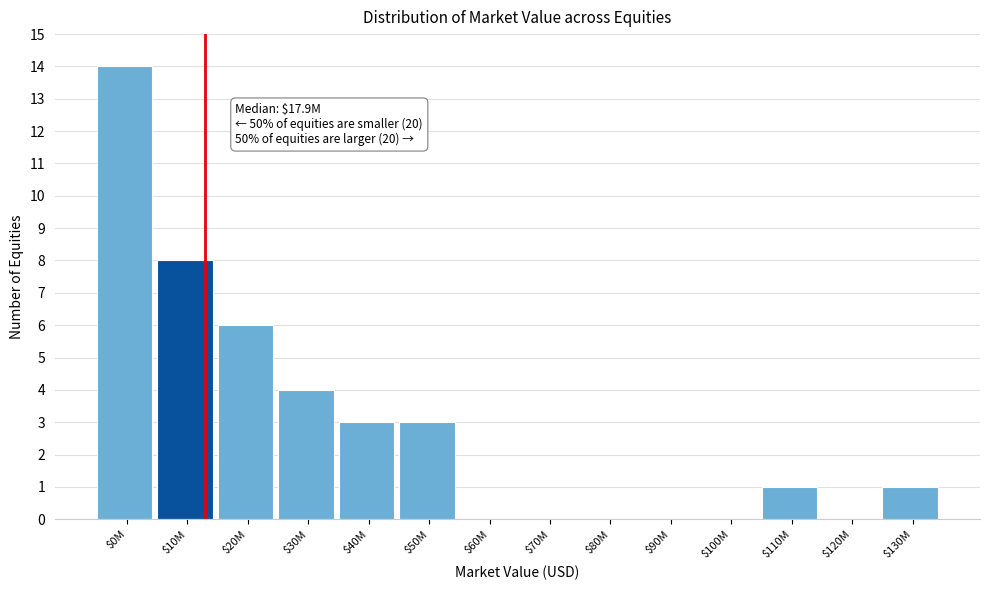

Is it true that the value at $80M is 0?

True